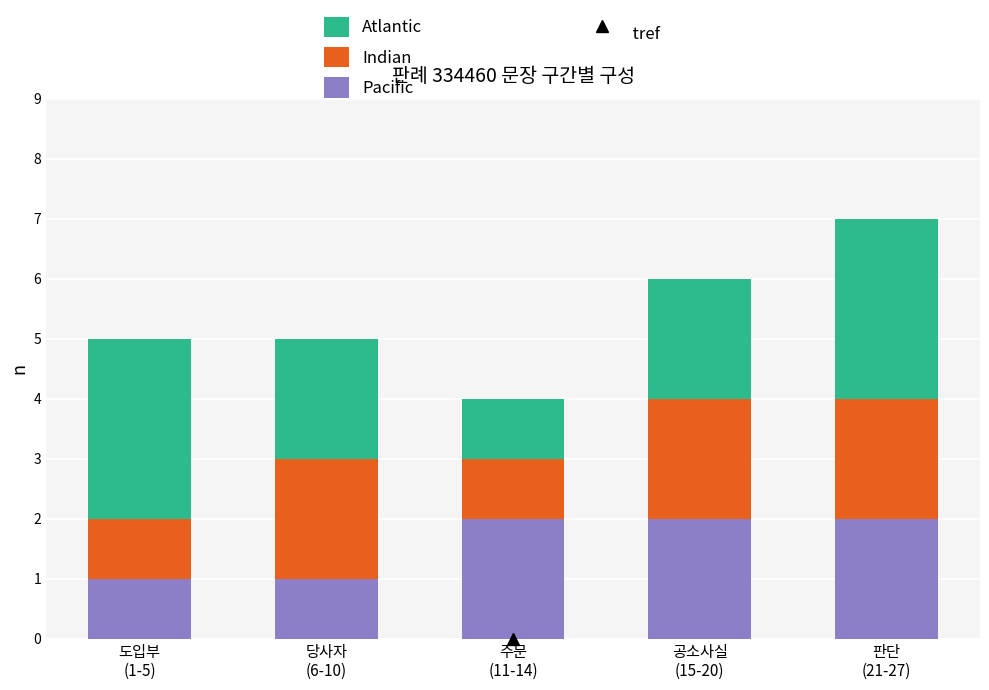

How many bars are there in total?

5